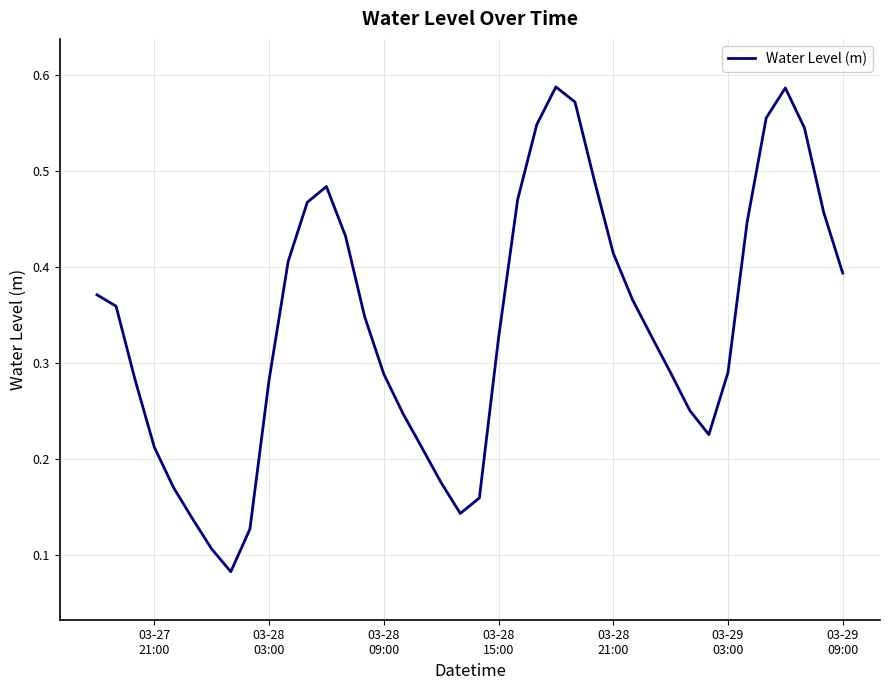

Is this an area chart (filled region under the line)?

No